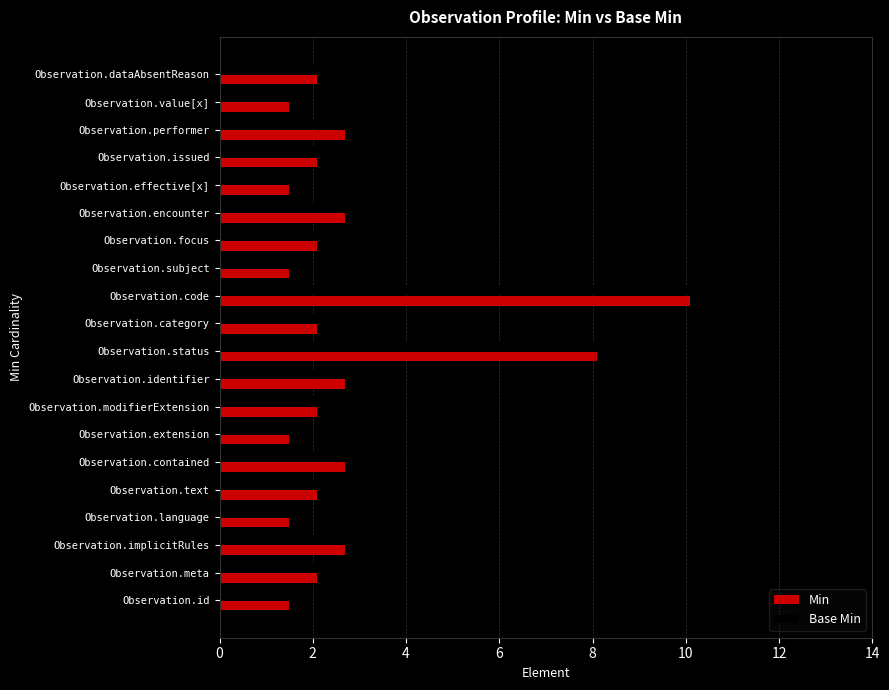

The value of Min at Observation.dataAbsentReason is 3.7. True or false?

False